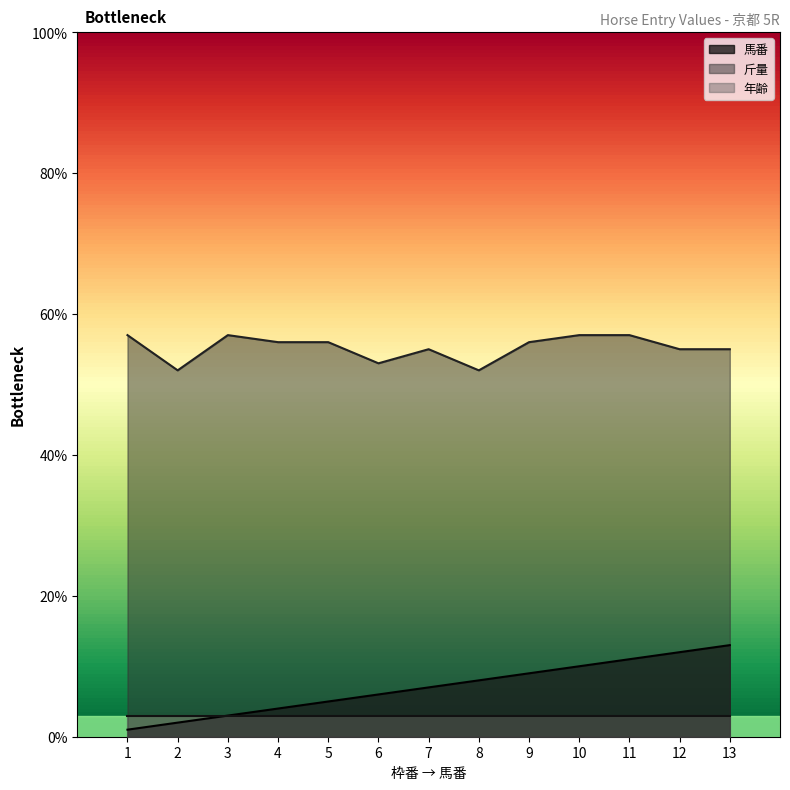

How many lines are shown in the chart?

3